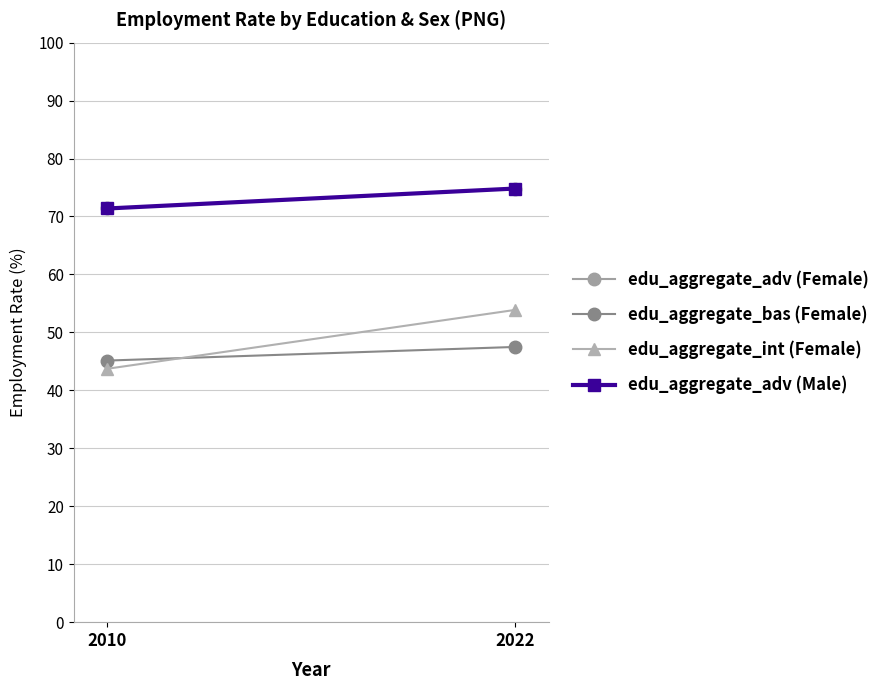

How many lines are shown in the chart?

4